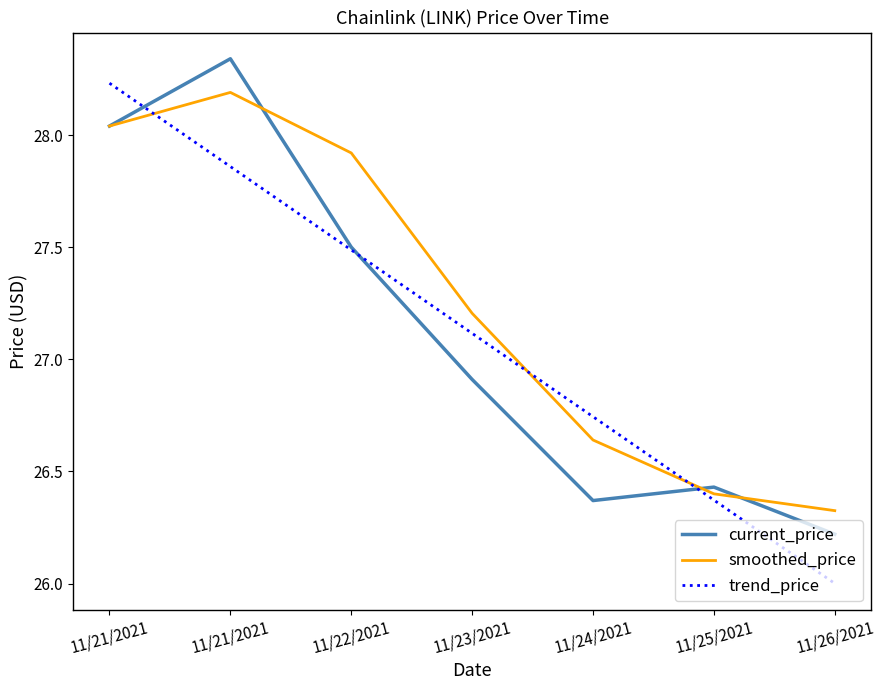

List the labels in order of smoothed_price value, smallest first.

11/26/2021, 11/25/2021, 11/24/2021, 11/23/2021, 11/22/2021, 11/21/2021, 11/21/2021